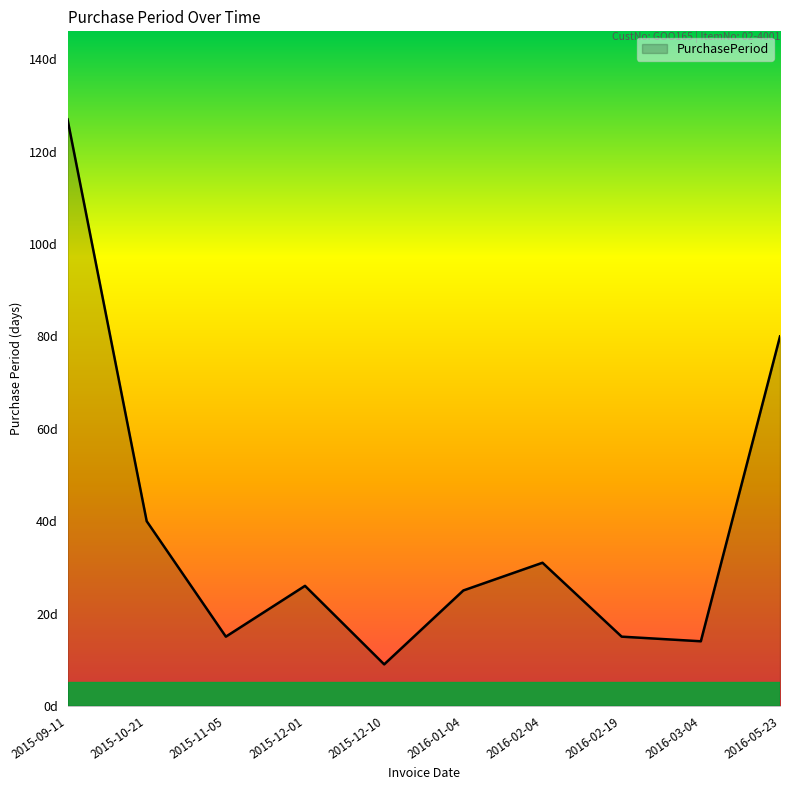

List the labels in order of value, largest first.

2015-09-11, 2016-05-23, 2015-10-21, 2016-02-04, 2015-12-01, 2016-01-04, 2015-11-05, 2016-02-19, 2016-03-04, 2015-12-10